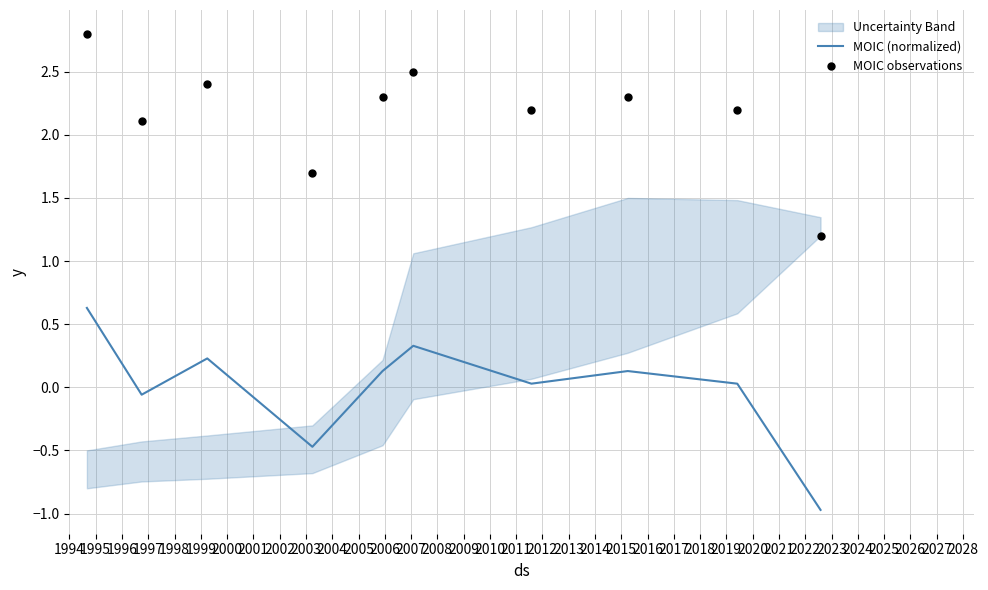

What is the minimum value for MOIC (normalized)?

-1.0